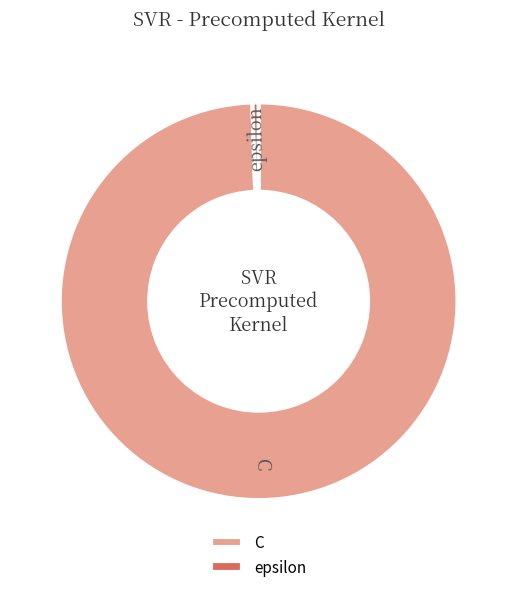

Rank the categories by value from lowest to highest.

epsilon, C